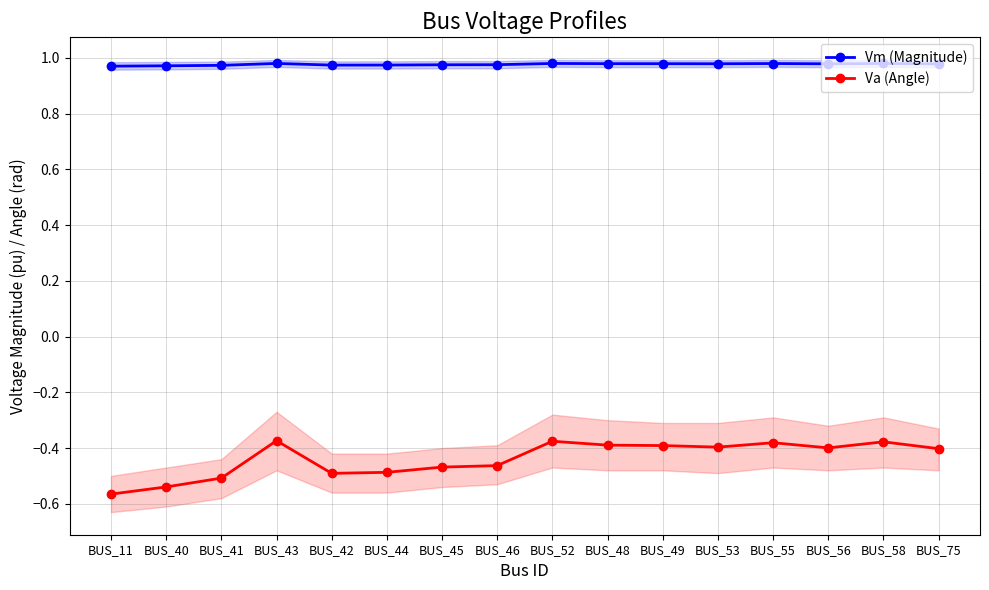

What are all the series names shown in the legend?

Vm (Magnitude), Va (Angle)